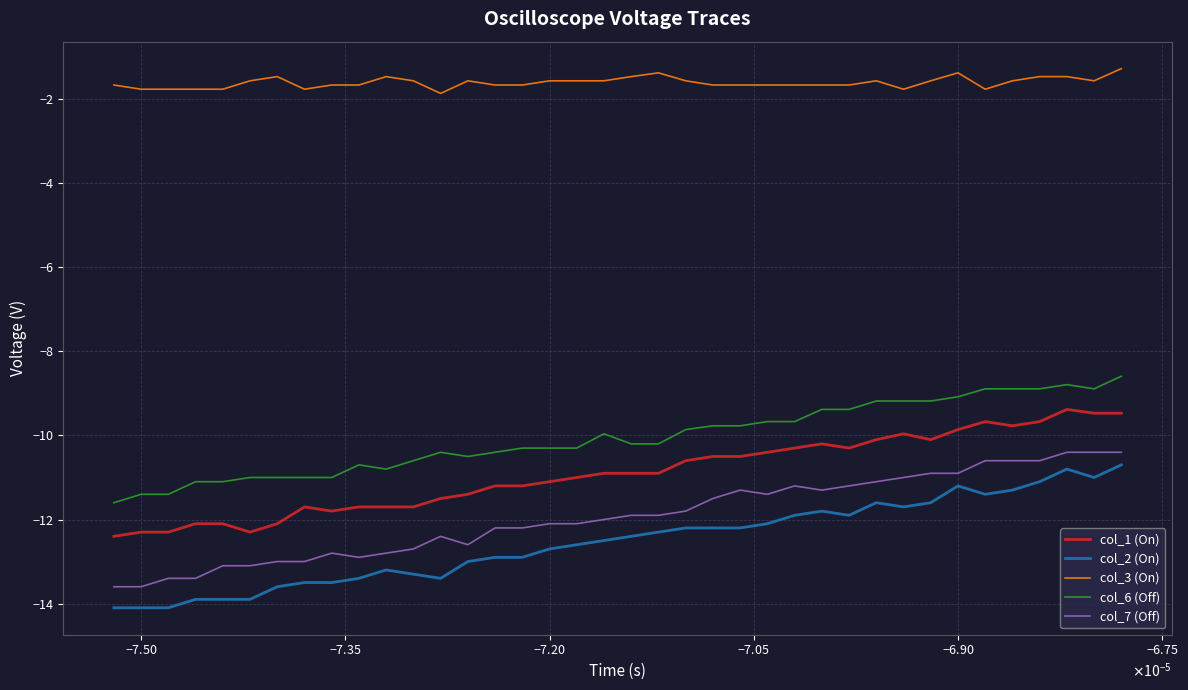

What is the greatest value displayed?

-1.3